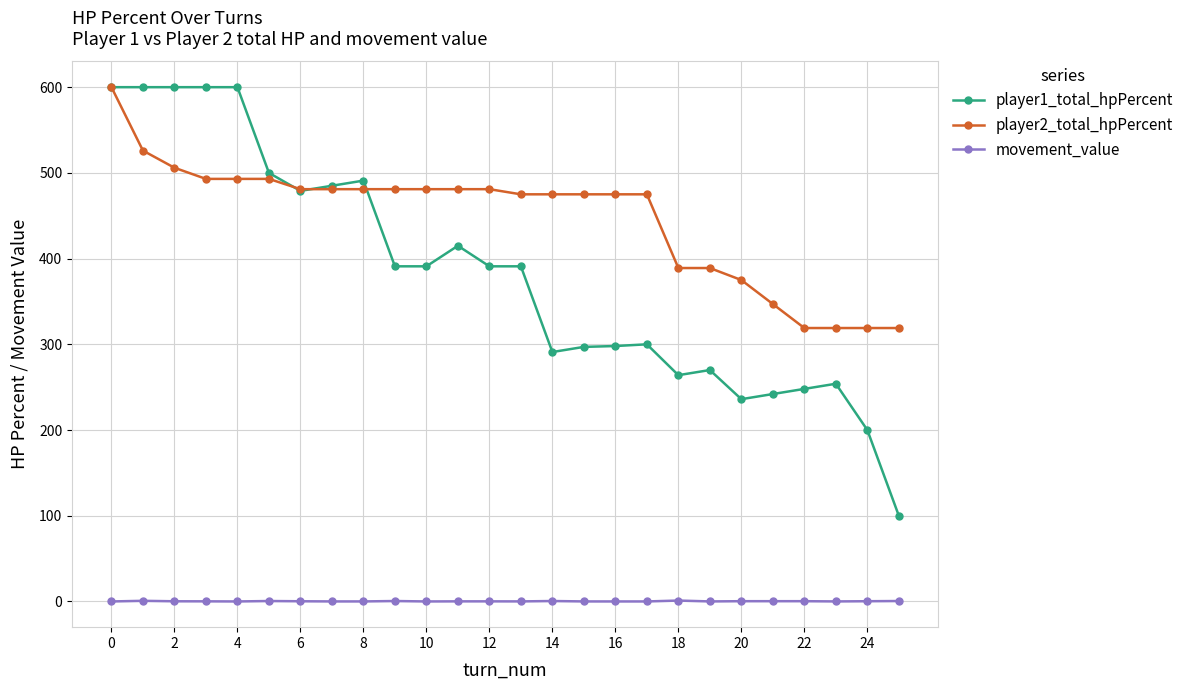

True or false: movement_value and player1_total_hpPercent intersect in this chart.

False